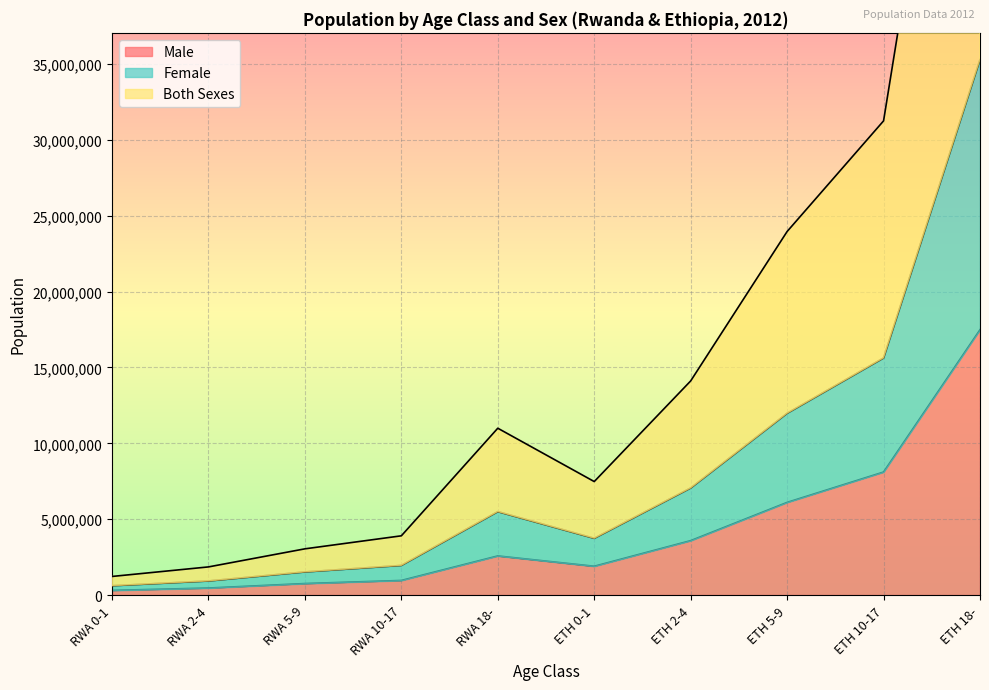

Rank the series by their average value, from highest to lowest.

Both Sexes, Female, Male